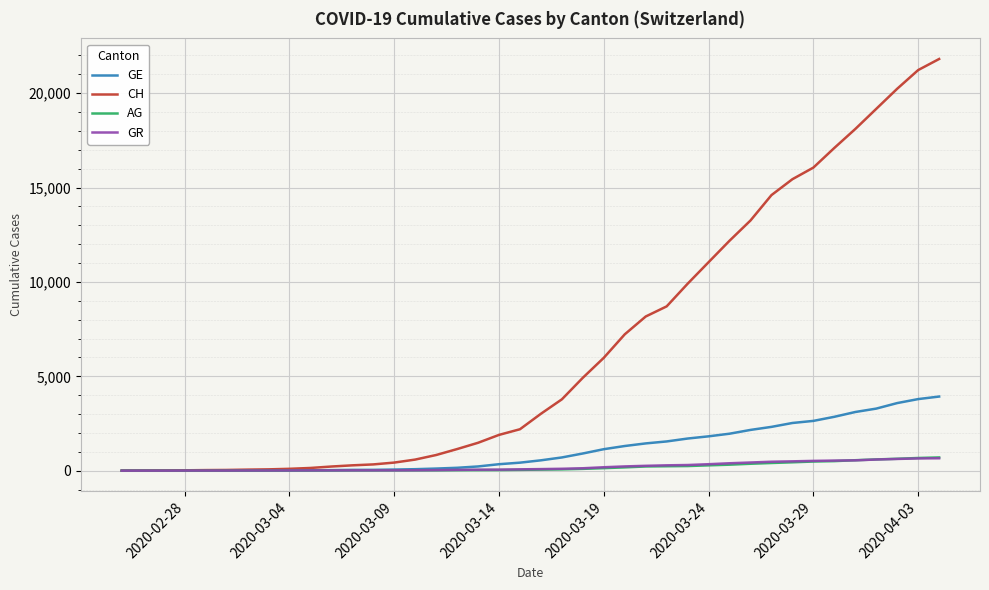

Which series has the largest range (max minus min)?

CH